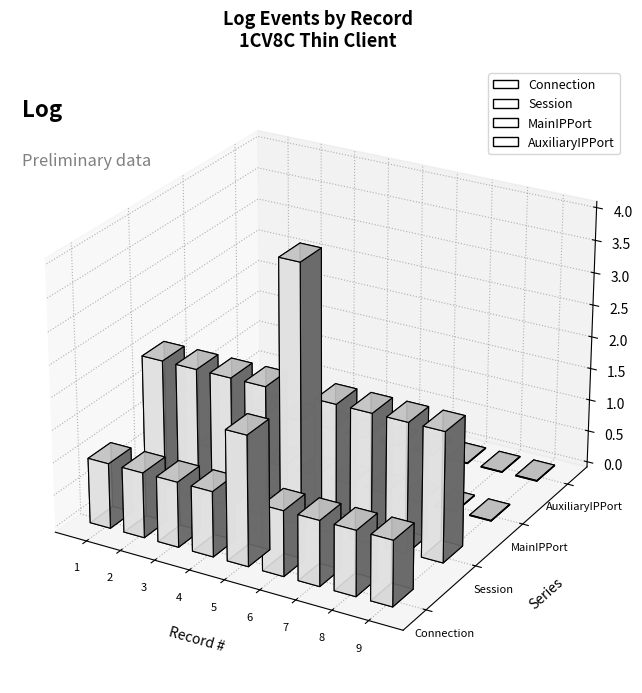

Is the value of AuxiliaryIPPort at 7 greater than the value of Connection at 2?

No